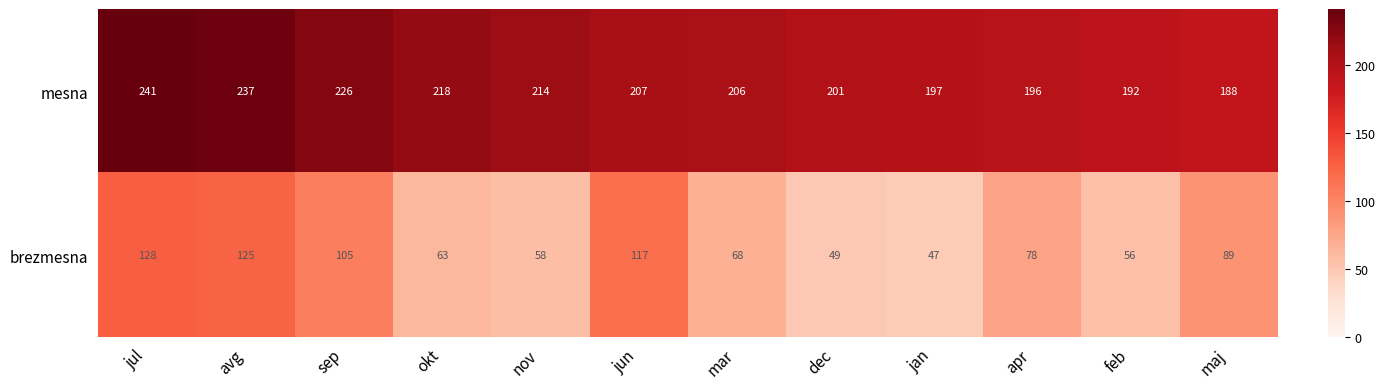

Between jul and okt, which series saw the biggest shift?

brezmesna